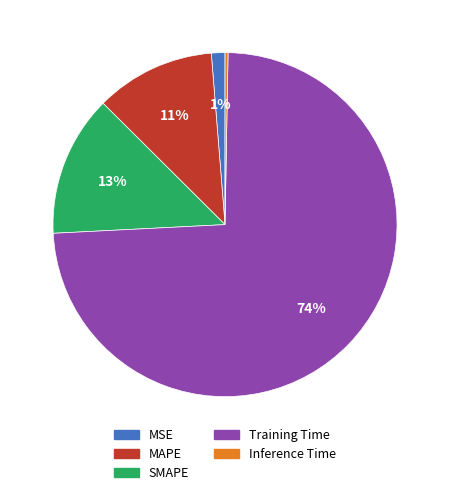

How many segments does this pie chart have?

5